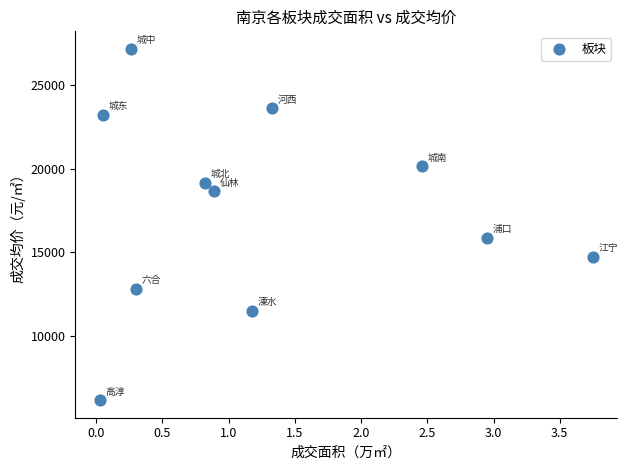

What Y value in the scatter plot is closest to 16665?

15889